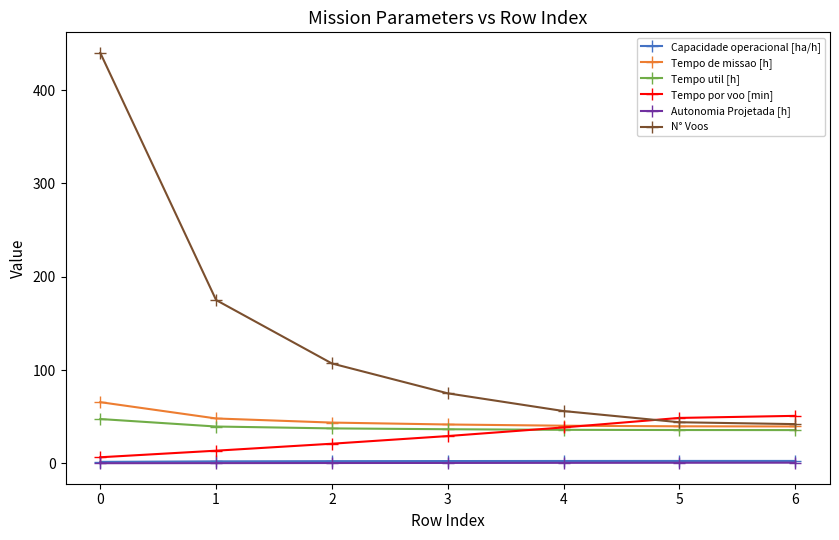

Which series has the widest spread of values?

N° Voos